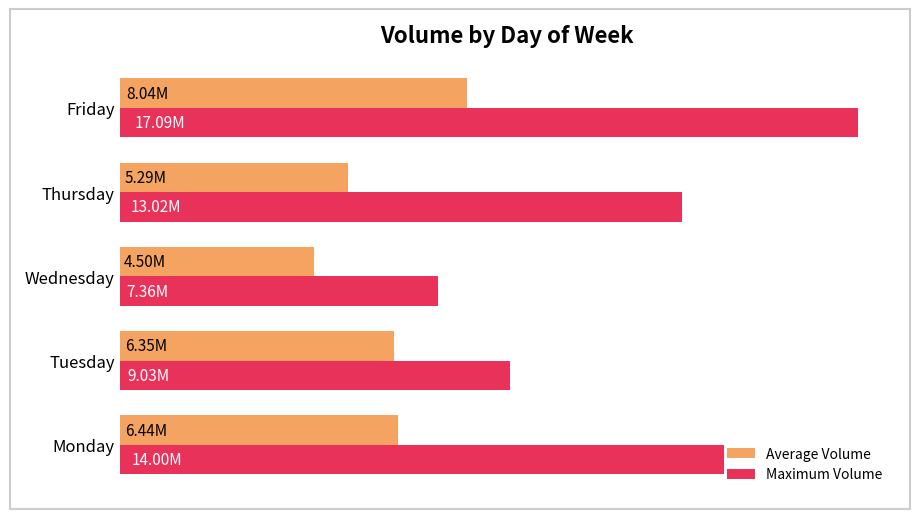

What are all the series names shown in the legend?

Average Volume, Maximum Volume